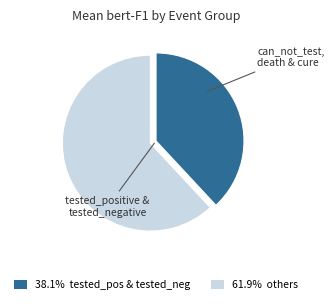

Count the number of slices in the pie.

2